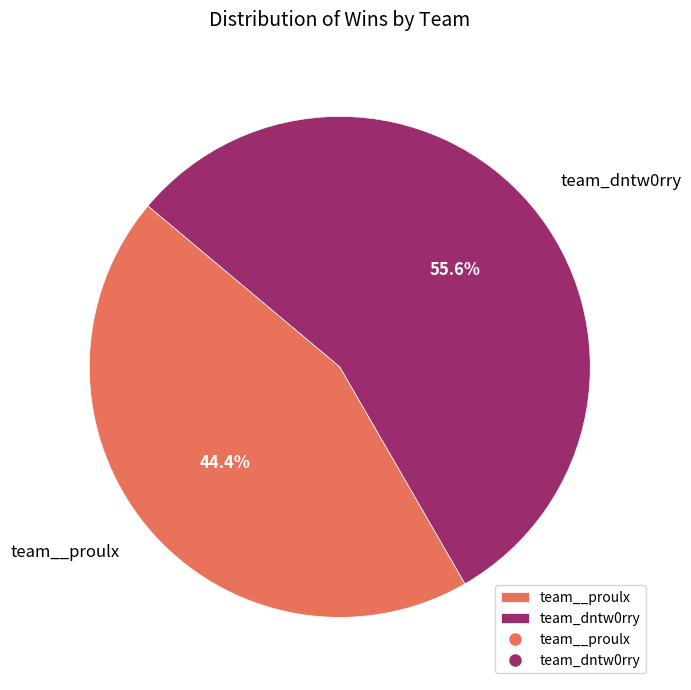

Which category has the biggest portion of the pie?

team_dntw0rry